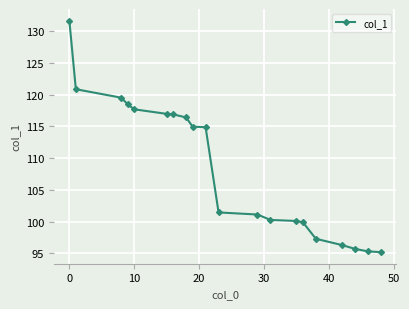

What is the value of the 6th point from the left?

117.0